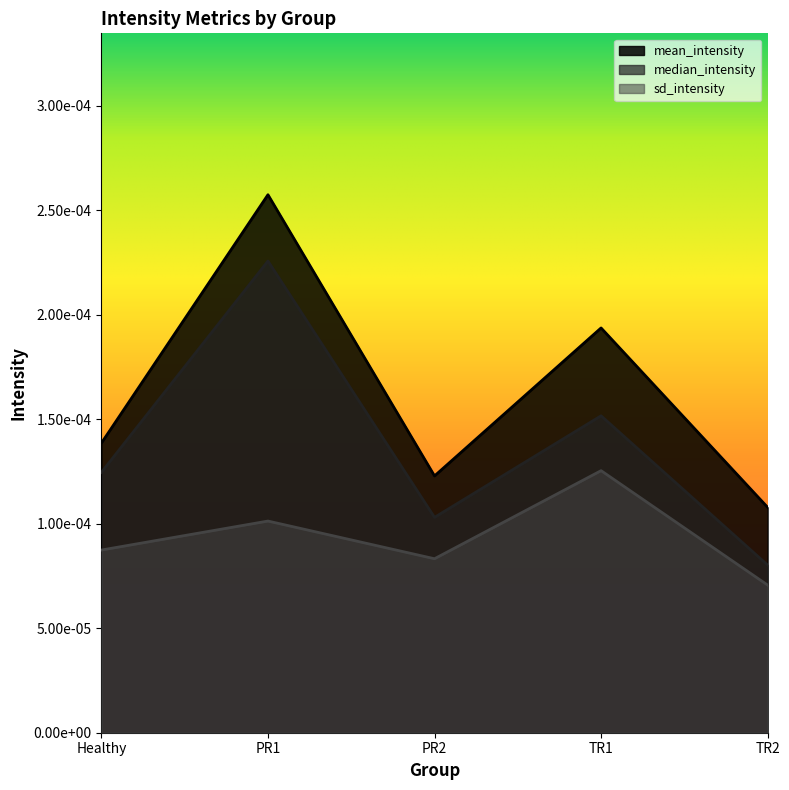

Is the value of median_intensity at PR1 greater than the value of sd_intensity at Healthy?

Yes